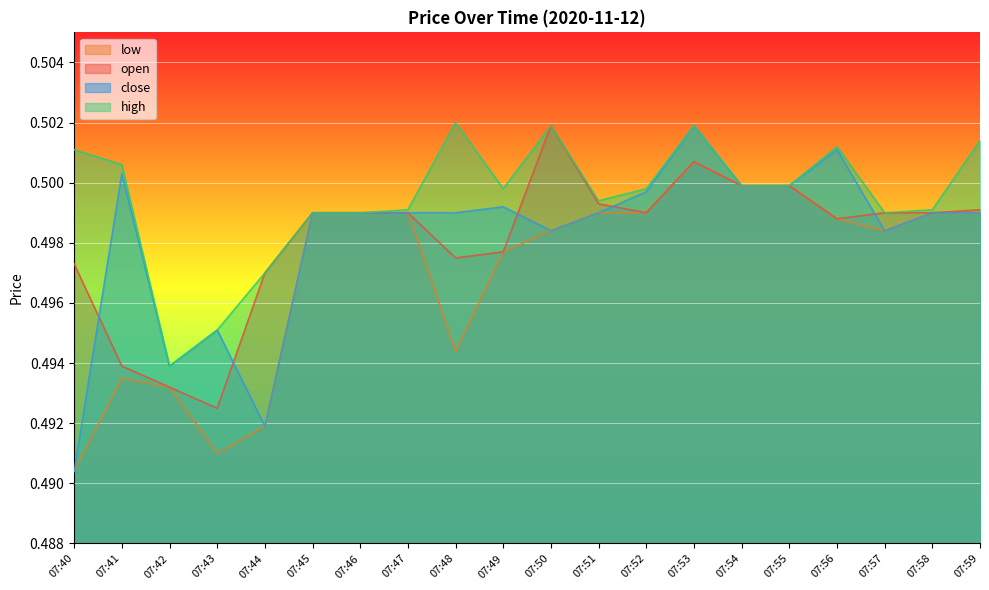

Count the open values in the range 0 to 1.

20